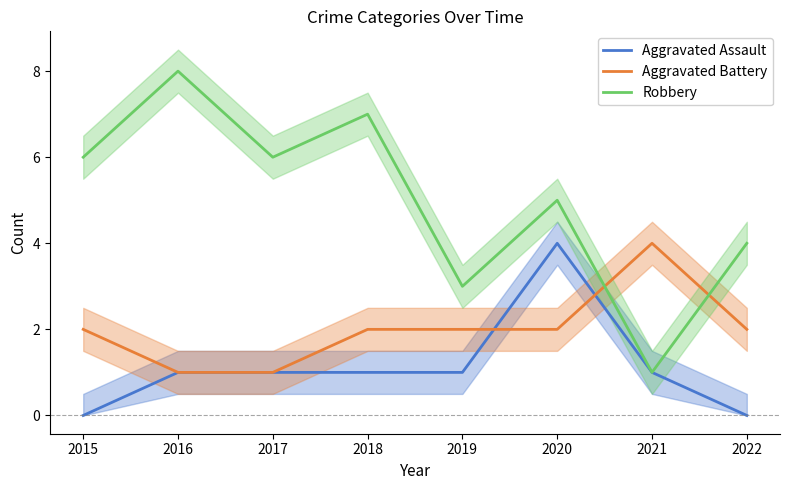

At which category does the chart reach its peak across all series?

2016